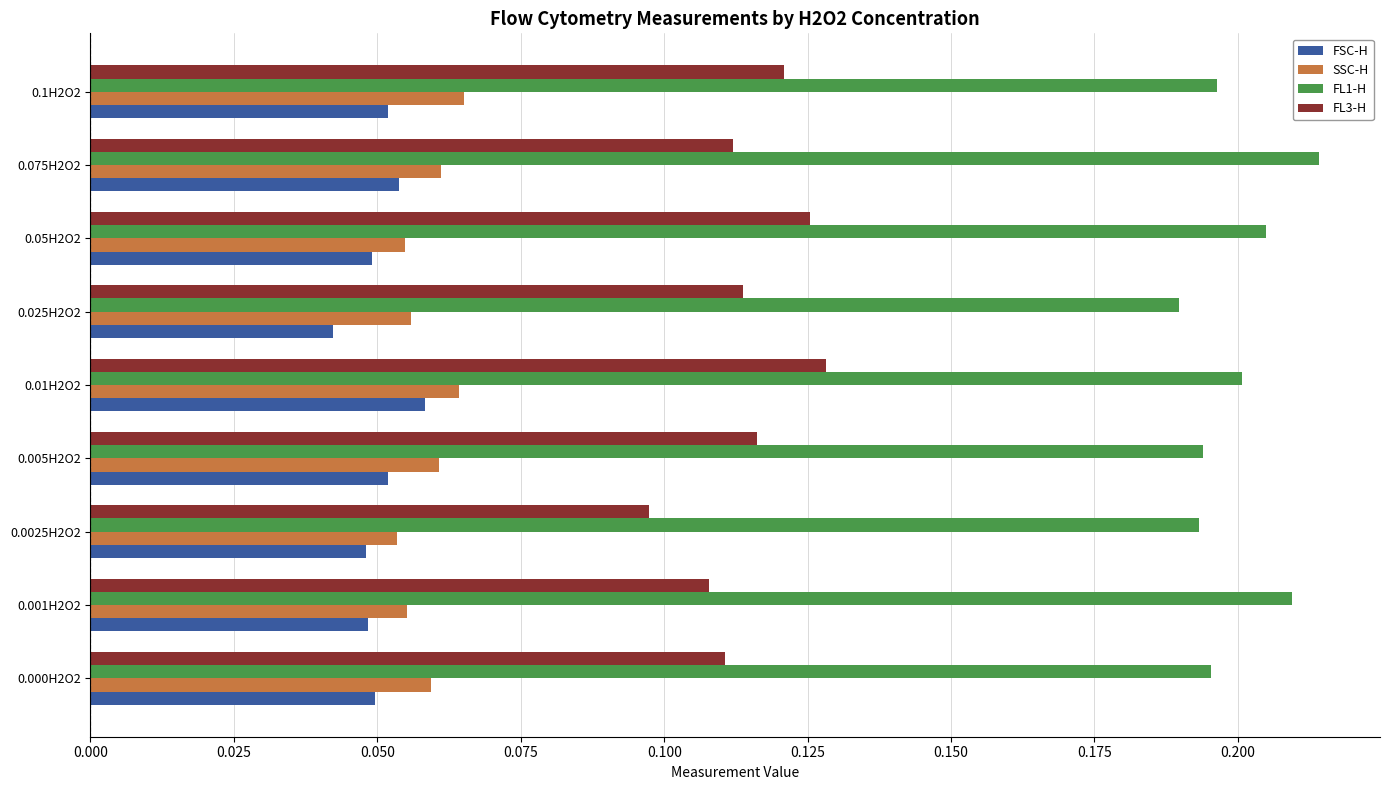

At which category does the chart reach its peak across all series?

0.075H2O2